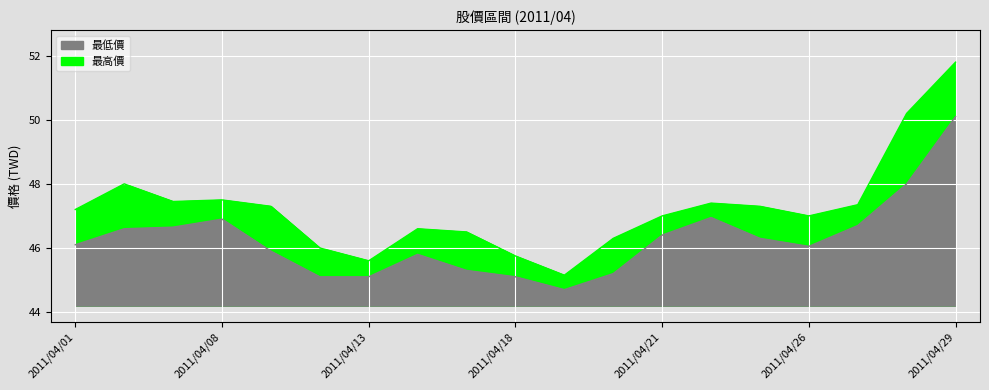

True or false: 最低價 and 最高價 intersect in this chart.

False